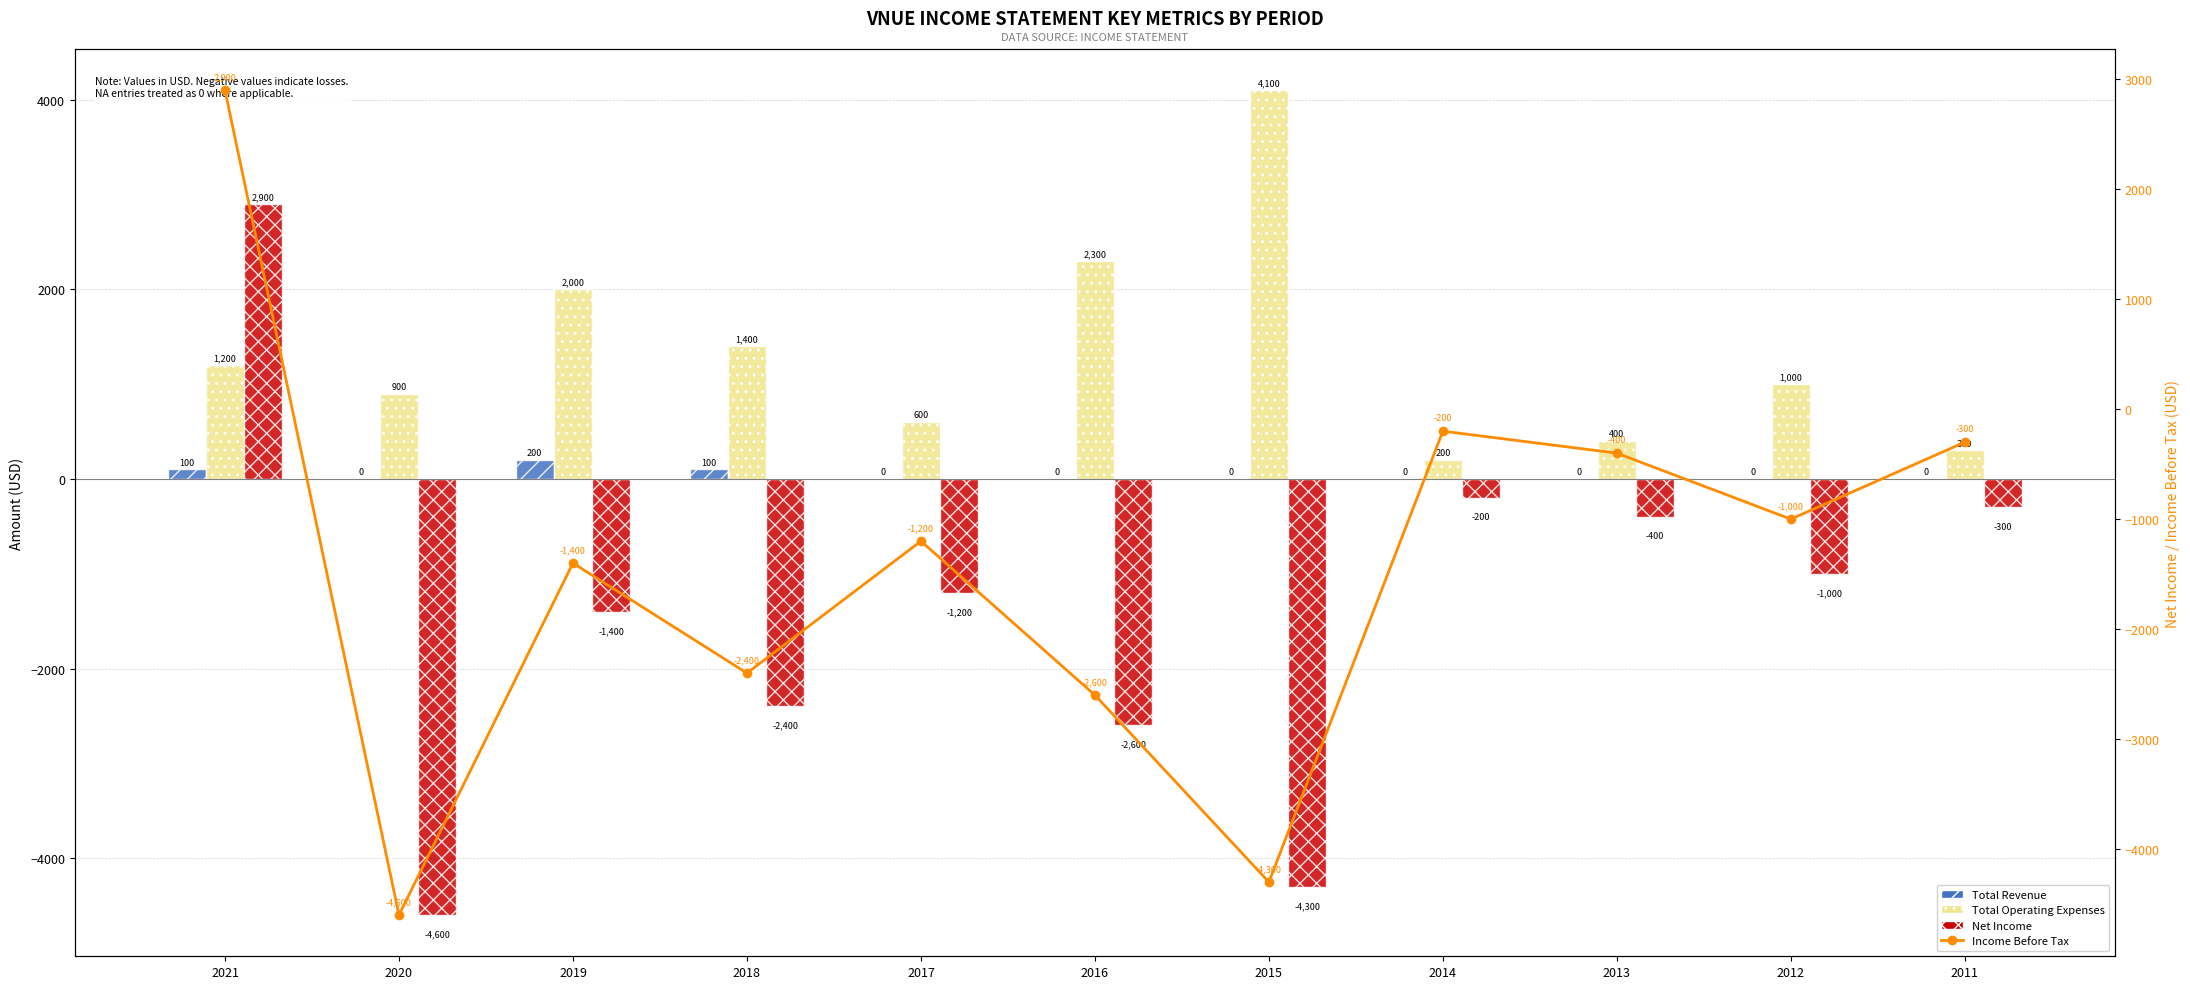

At 2011, list the series in order from largest to smallest.

Total Operating Expenses, Total Revenue, Net Income, Income Before Tax